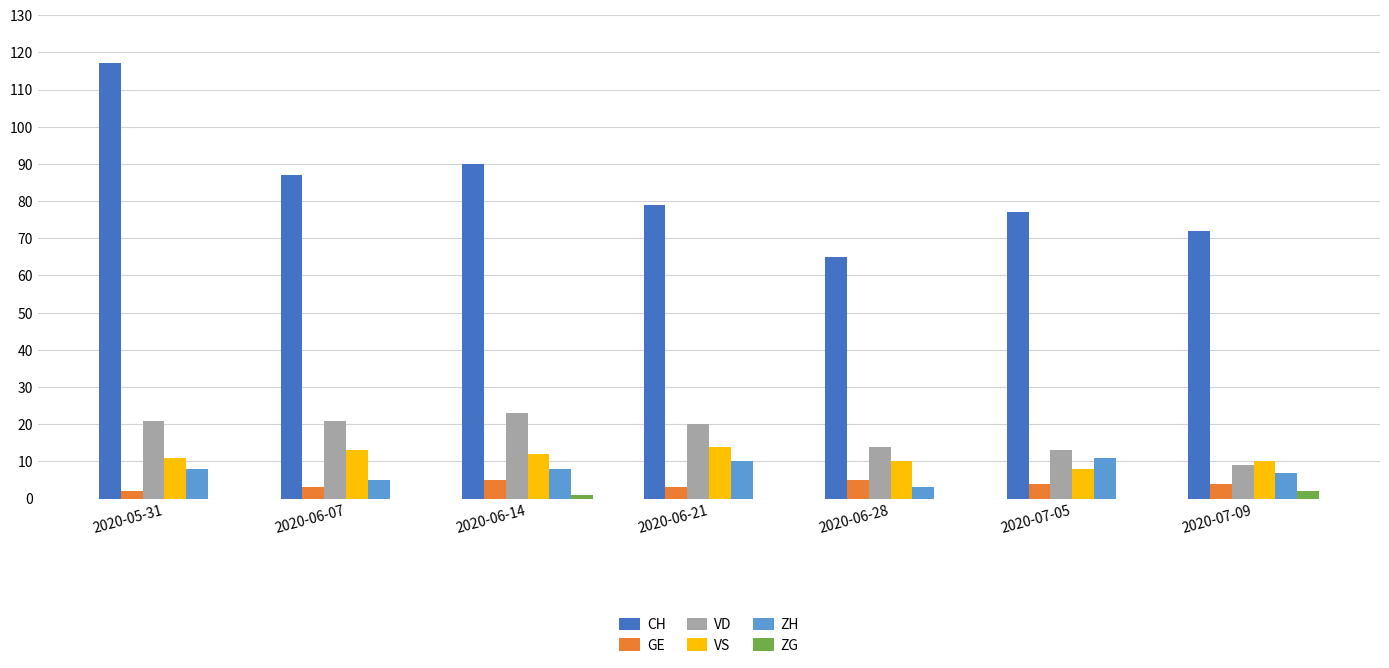

At which label does VD reach its peak?

2020-06-14